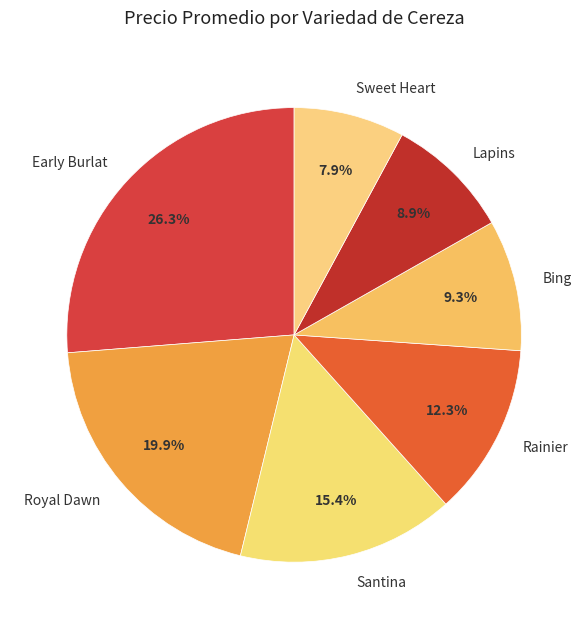

To the nearest percent, what portion does Sweet Heart represent?

8%